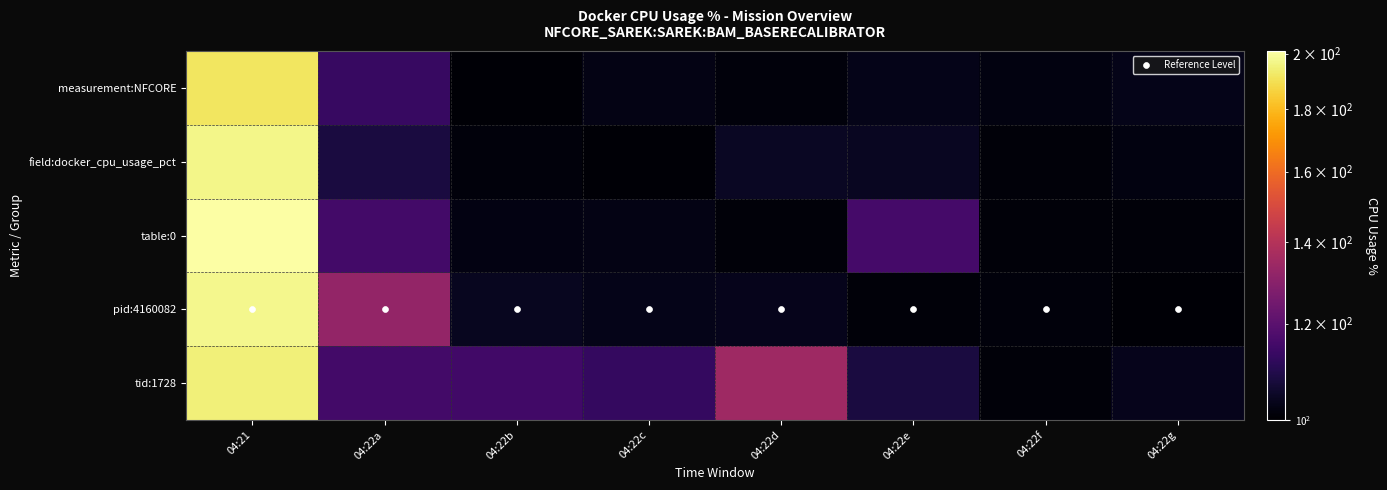

Count the number of categories in the chart.

8